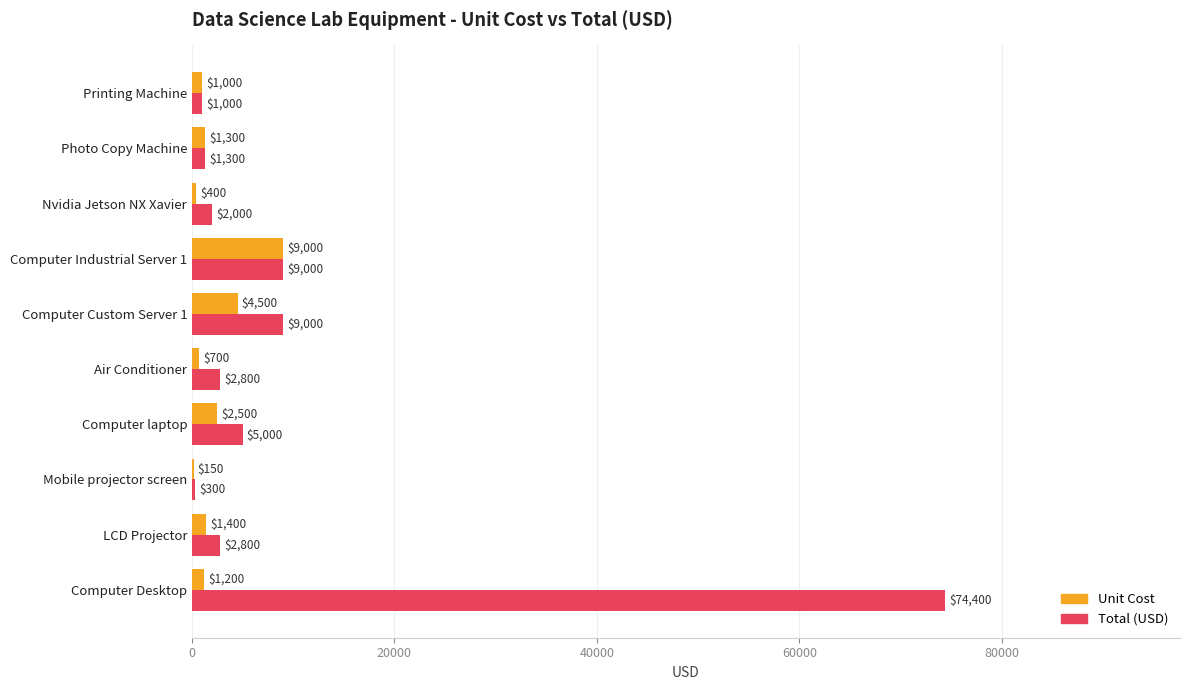

What is the sum of the Total (USD) values at Computer Industrial Server 1 and LCD Projector?

11800